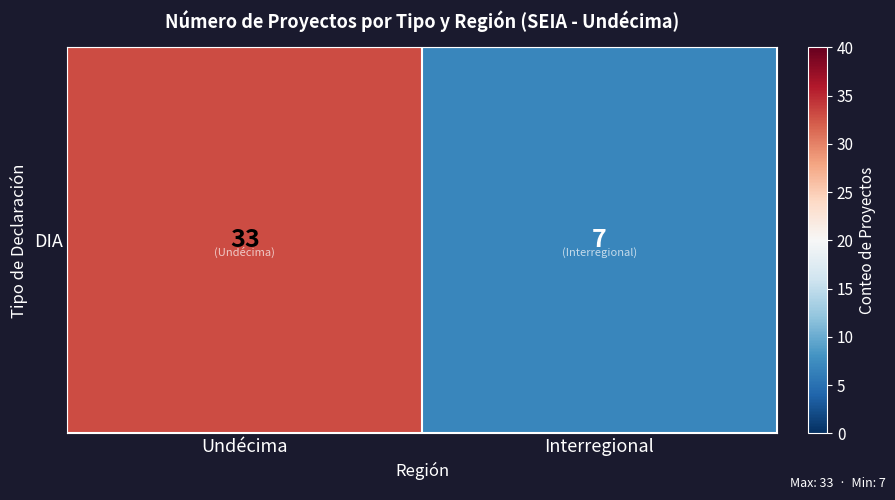

What is the change in value from Undécima to Interregional?

-26